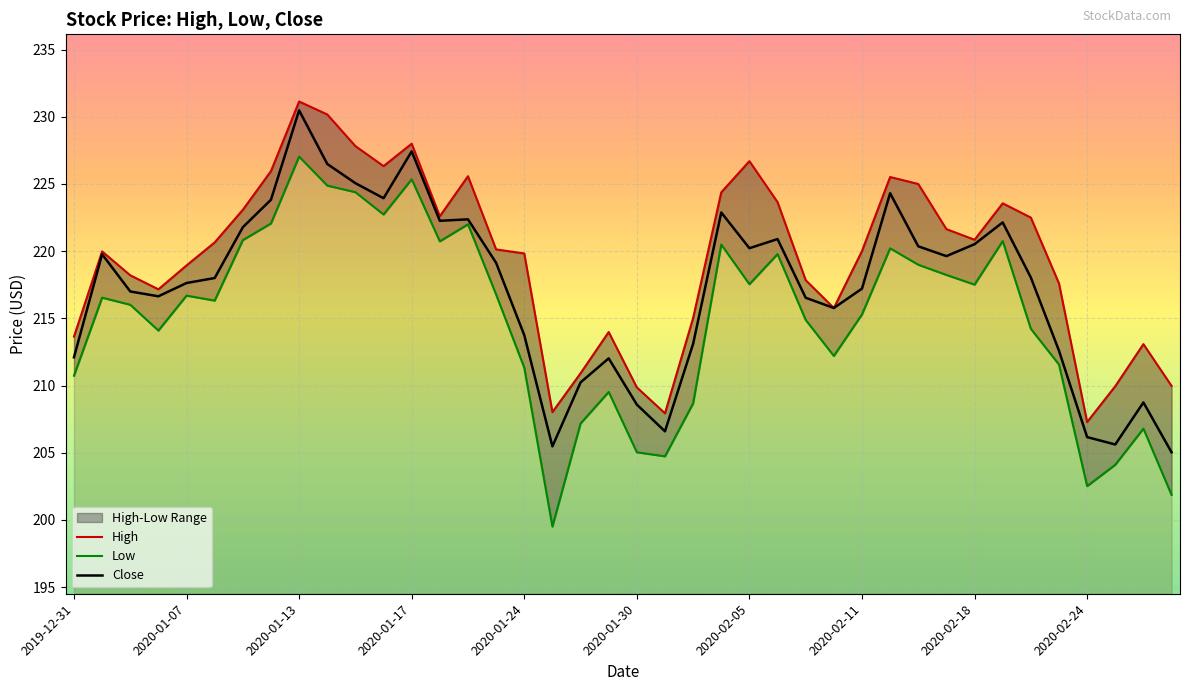

What is the minimum value for Close?

205.0